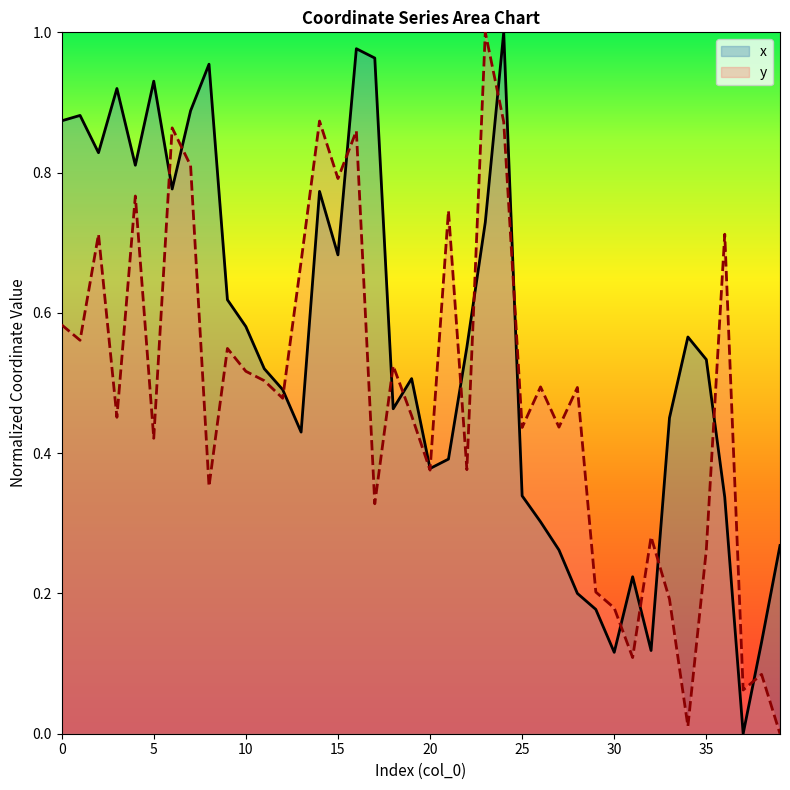

How many intersections are there between x and y?

16